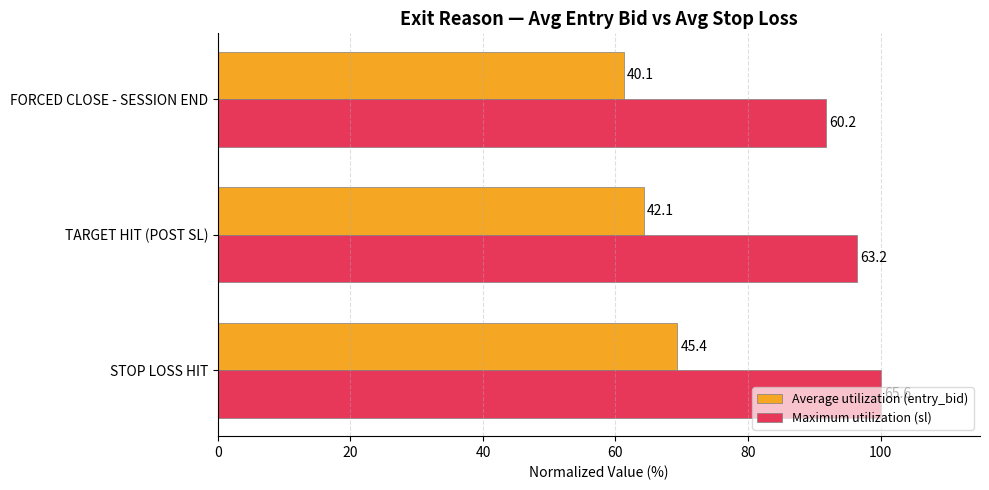

What are all the series names shown in the legend?

Average utilization (entry_bid), Maximum utilization (sl)